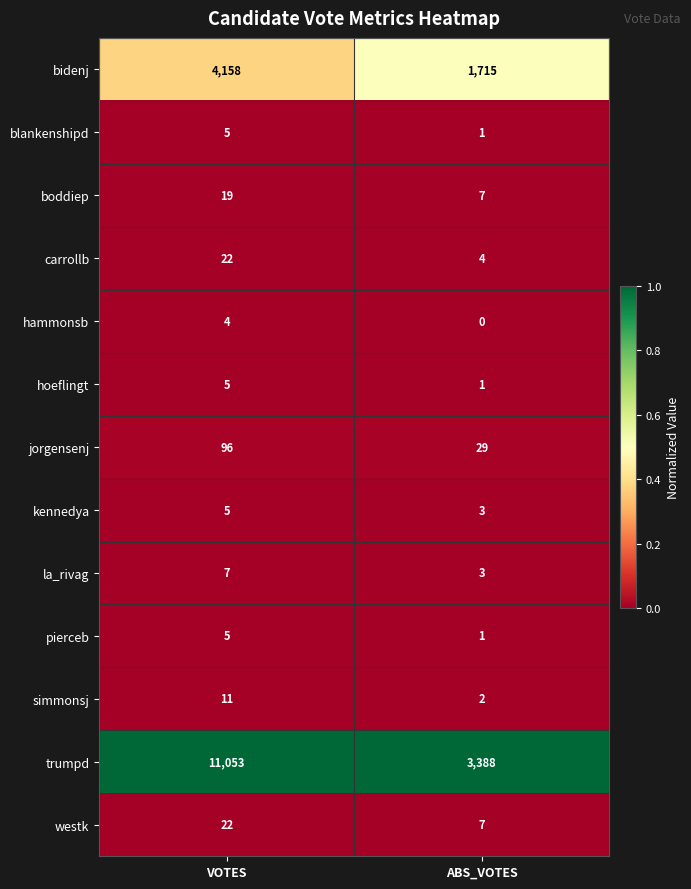

Reading right to left, list all the values displayed in this chart.

bidenj: ABS_VOTES=1715	VOTES=4158
blankenshipd: ABS_VOTES=1	VOTES=5
boddiep: ABS_VOTES=7	VOTES=19
carrollb: ABS_VOTES=4	VOTES=22
hammonsb: ABS_VOTES=0	VOTES=4
hoeflingt: ABS_VOTES=1	VOTES=5
jorgensenj: ABS_VOTES=29	VOTES=96
kennedya: ABS_VOTES=3	VOTES=5
la_rivag: ABS_VOTES=3	VOTES=7
pierceb: ABS_VOTES=1	VOTES=5
simmonsj: ABS_VOTES=2	VOTES=11
trumpd: ABS_VOTES=3388	VOTES=11053
westk: ABS_VOTES=7	VOTES=22